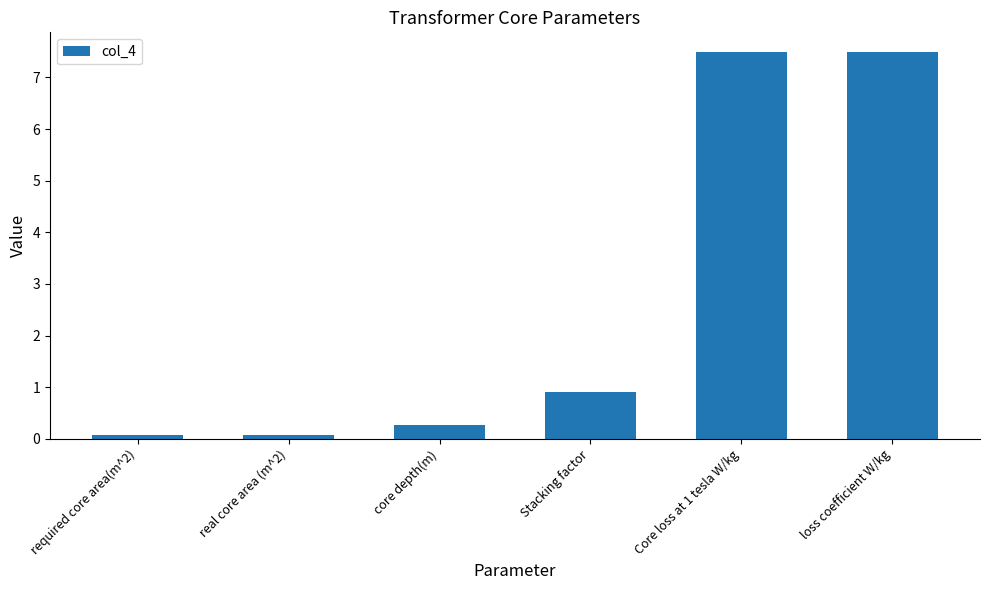

What is the average value?

2.7